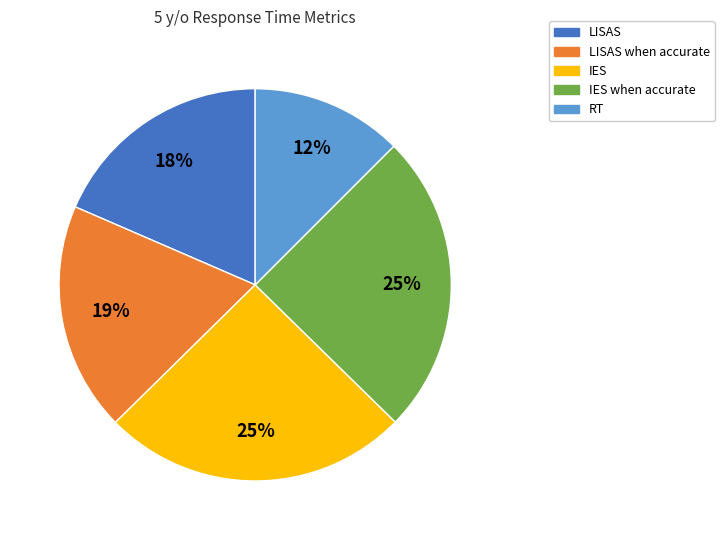

To the nearest percent, what portion does LISAS represent?

18%